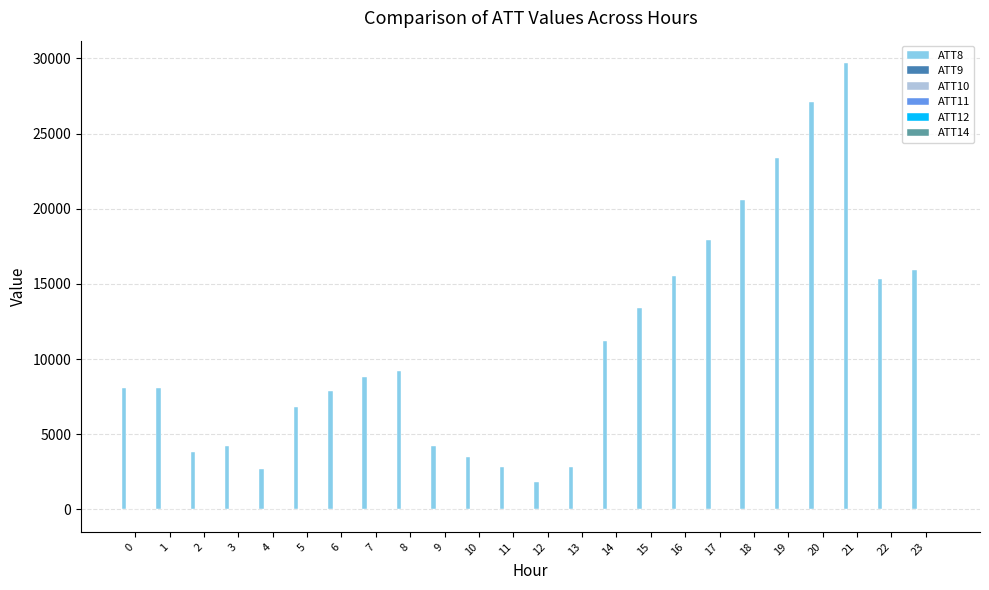

How many categories are shown in the chart?

24